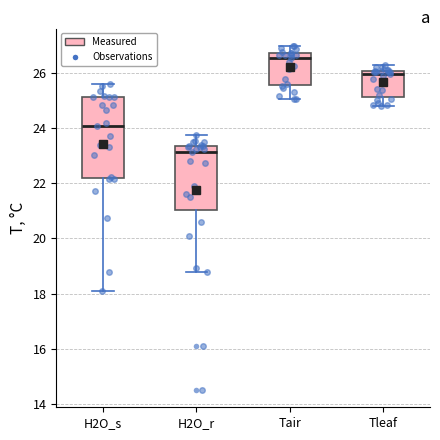

Which box has the highest median line?

Tair